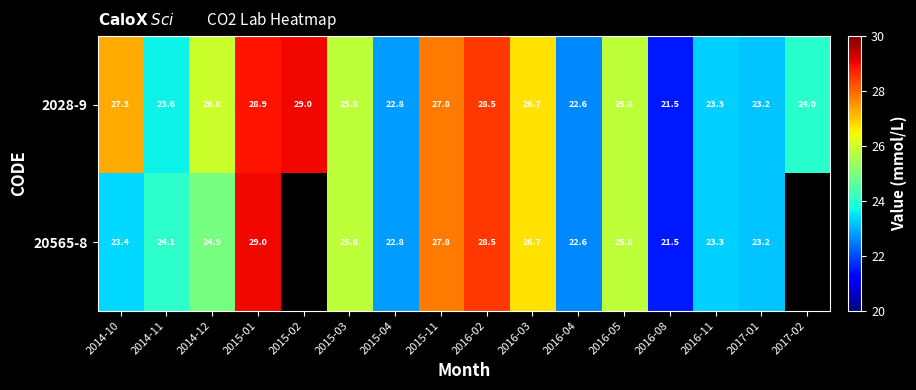

Which series changed the most between 2014-11 and 2015-01?

2028-9